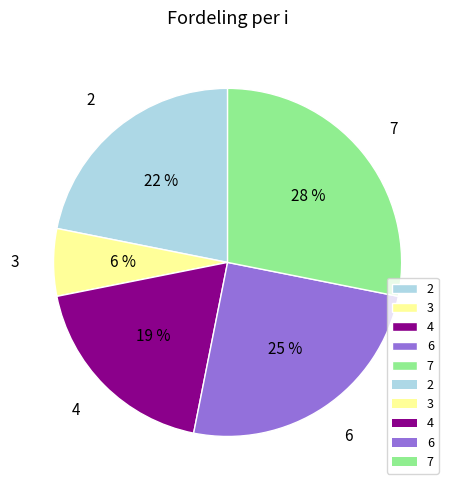

How many segments does this pie chart have?

5